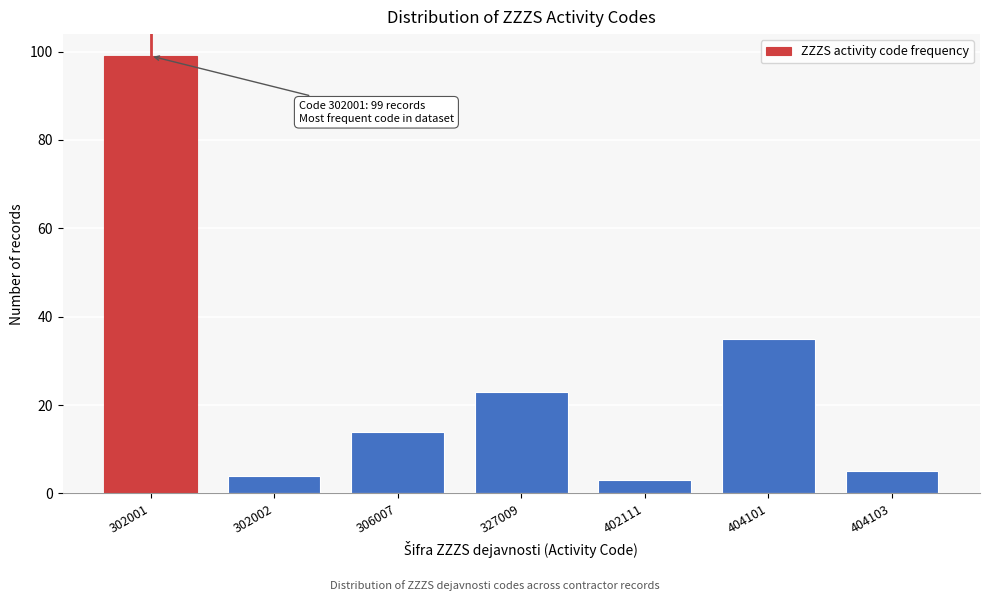

Reading left to right, what are all the values shown in this chart?

302001=99	302002=4	306007=14	327009=23	402111=3	404101=35	404103=5